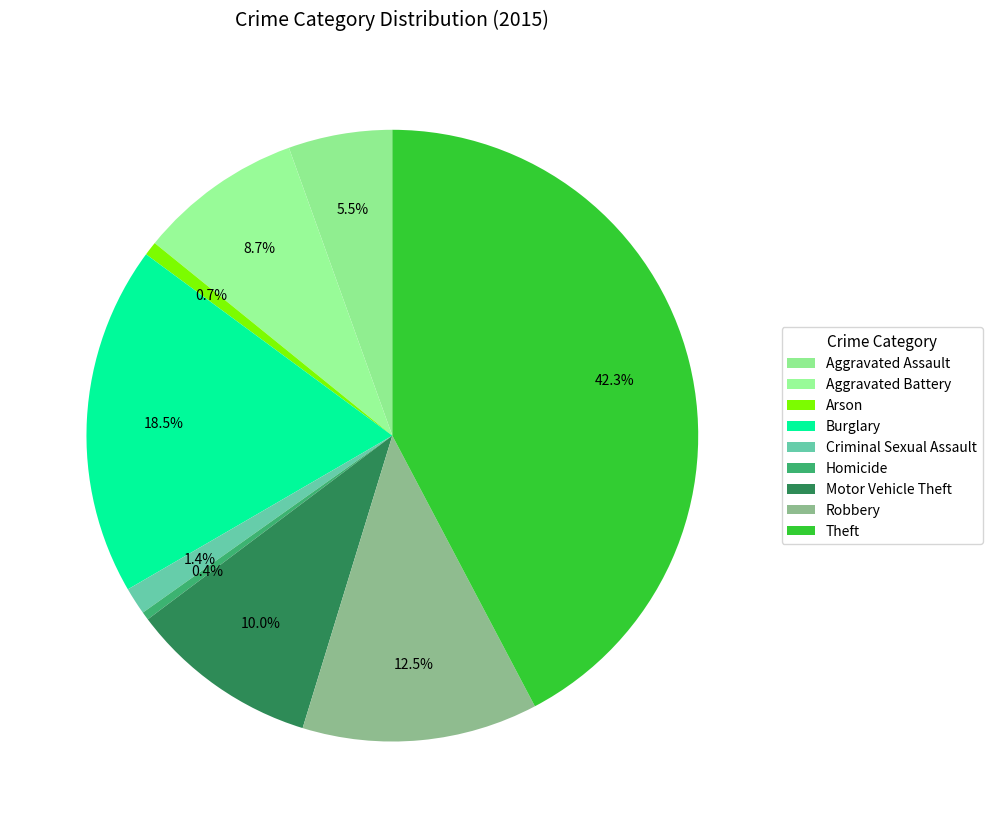

To the nearest percent, what is the combined percentage of Aggravated Assault and Burglary?

24%